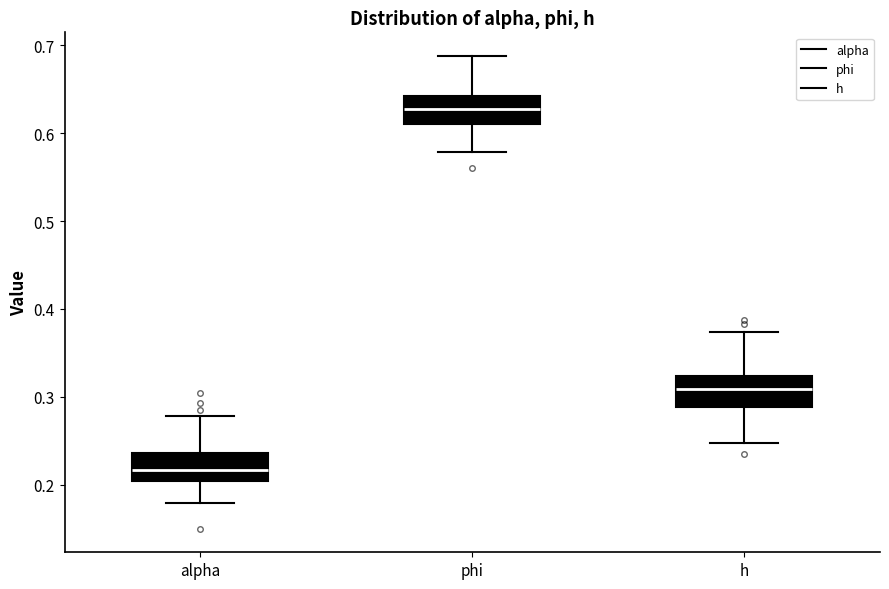

Reading left to right, read every box against the y-axis: the position of its median line, the range the box covers, and the ends of its whiskers. The values are not printed on the chart, so give them approximately, as read against the axis.

alpha: median 0.22, box 0.20 to 0.24, whiskers 0.18 to 0.28
phi: median 0.63, box 0.61 to 0.64, whiskers 0.58 to 0.69
h: median 0.31, box 0.29 to 0.32, whiskers 0.25 to 0.37